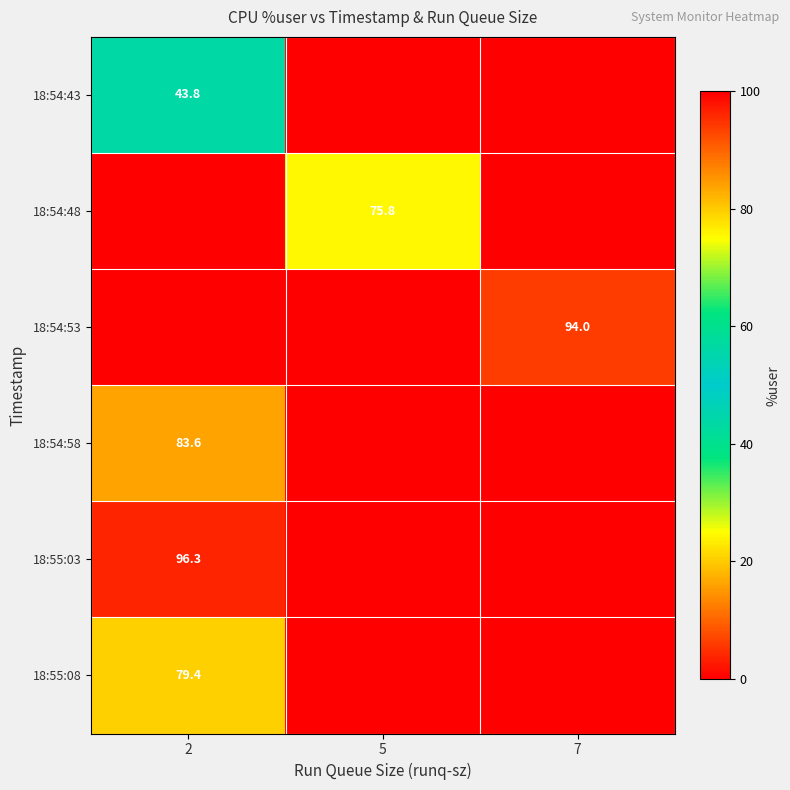

What is the maximum value shown in the chart?

96.3